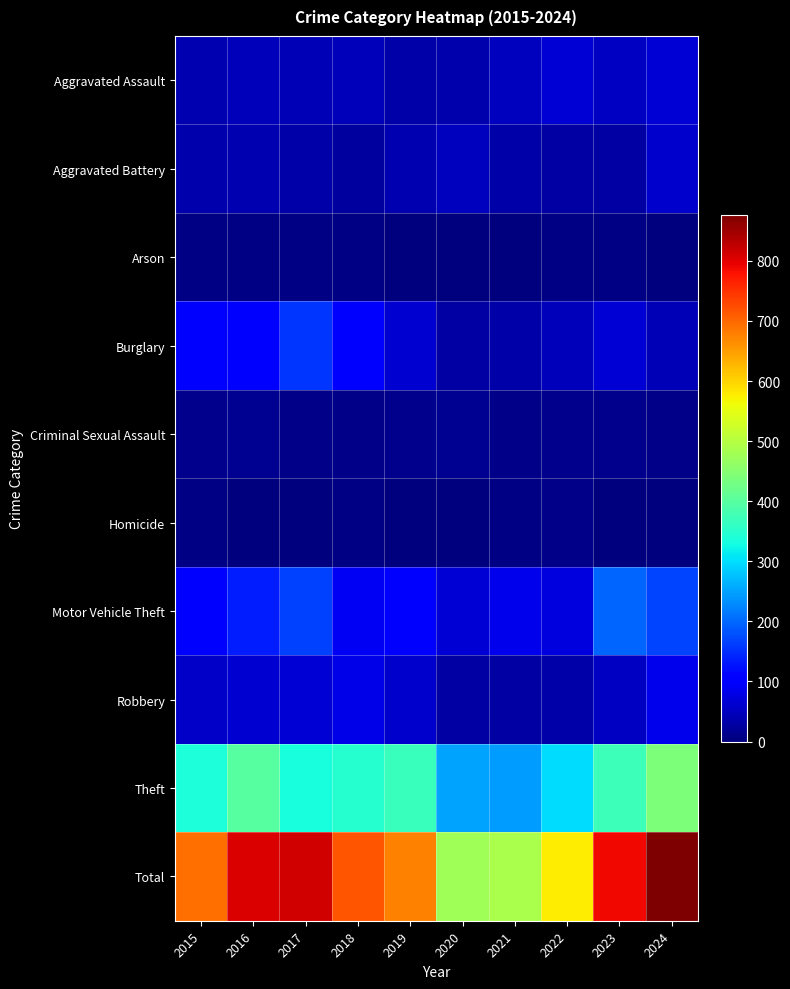

Reading left to right, list all the values displayed in this chart.

Aggravated Assault: 2015=40	2016=45	2017=43	2018=47	2019=33	2020=36	2021=51	2022=68	2023=53	2024=66
Aggravated Battery: 2015=35	2016=39	2017=34	2018=24	2019=39	2020=48	2021=34	2022=30	2023=29	2024=60
Arson: 2015=6	2016=6	2017=5	2018=4	2019=3	2020=0	2021=1	2022=4	2023=5	2024=2
Burglary: 2015=103	2016=100	2017=154	2018=107	2019=63	2020=29	2021=31	2022=46	2023=67	2024=44
Criminal Sexual Assault: 2015=13	2016=15	2017=10	2018=8	2019=11	2020=14	2021=8	2022=13	2023=13	2024=10
Homicide: 2015=6	2016=3	2017=2	2018=6	2019=1	2020=0	2021=5	2022=8	2023=3	2024=1
Motor Vehicle Theft: 2015=97	2016=136	2017=165	2018=91	2019=99	2020=68	2021=83	2022=72	2023=196	2024=171
Robbery: 2015=56	2016=65	2017=66	2018=82	2019=59	2020=30	2021=29	2022=34	2023=53	2024=83
Theft: 2015=336	2016=398	2017=333	2018=348	2019=367	2020=252	2021=245	2022=300	2023=371	2024=439
Total: 2015=692	2016=807	2017=812	2018=717	2019=675	2020=477	2021=487	2022=575	2023=790	2024=876